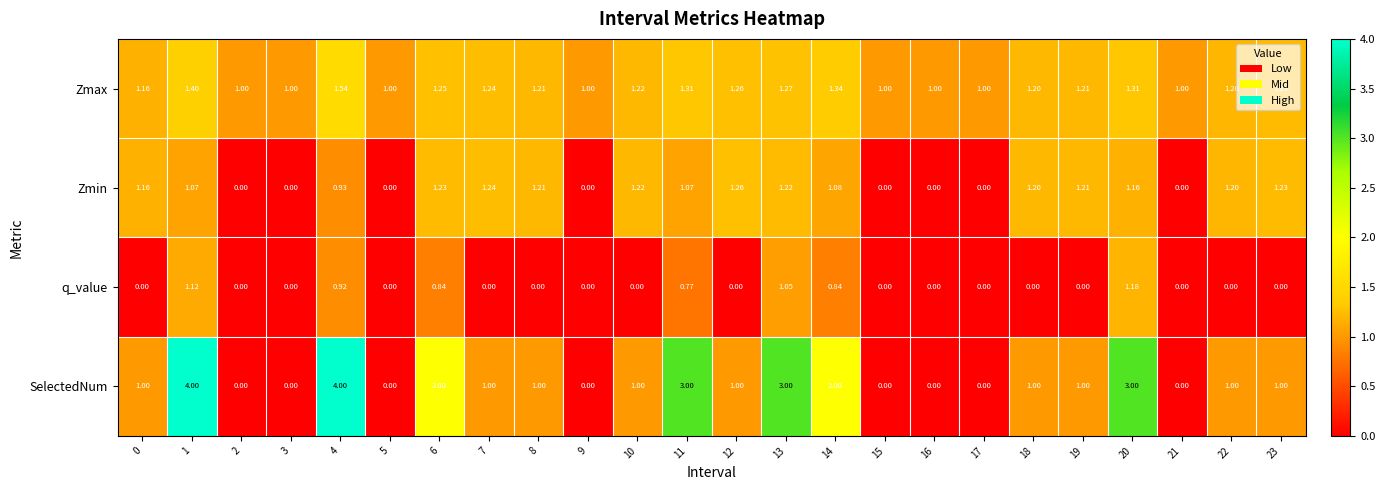

Is the value of Zmax at 23 greater than the value of Zmin at 9?

Yes